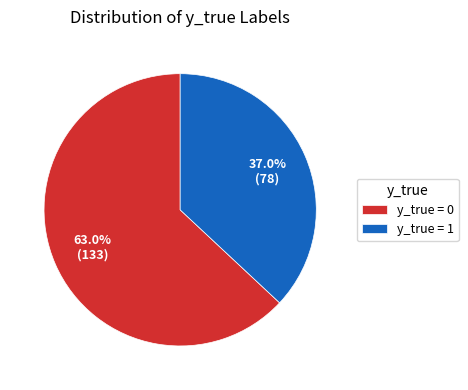

Which category has the biggest portion of the pie?

y_true = 0